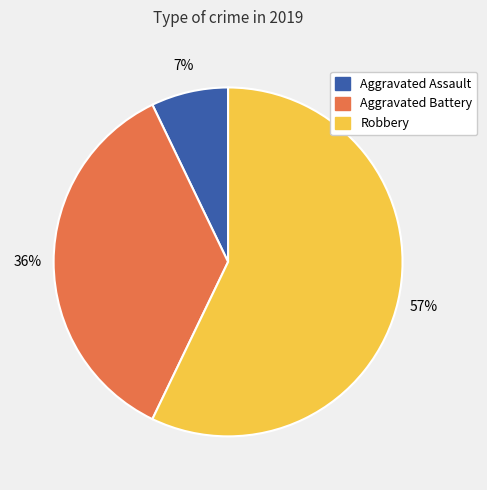

Count the number of slices in the pie.

3